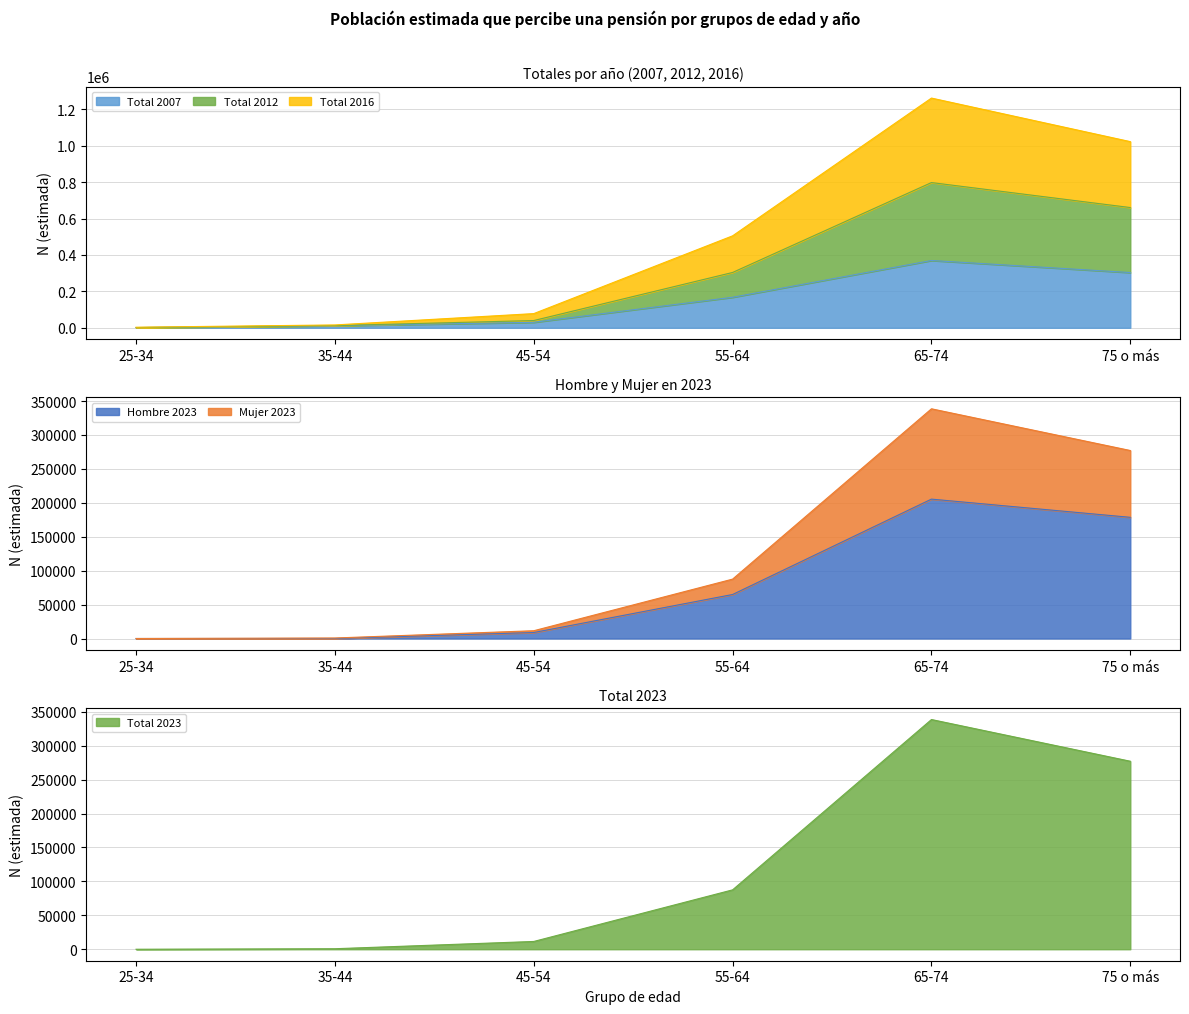

At how many categories does at least one series exceed 838644?

2